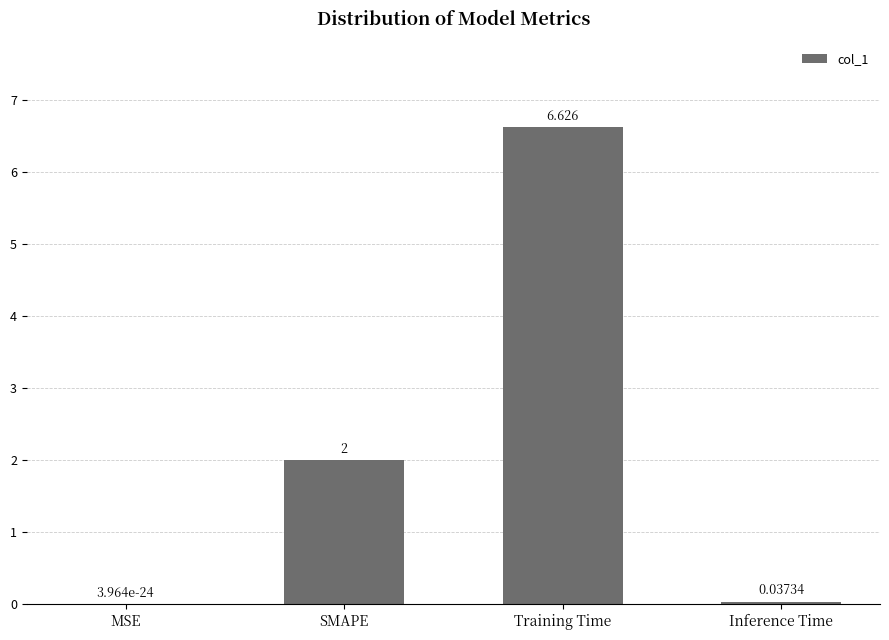

True or false: the data shows 3.3 at Training Time.

False